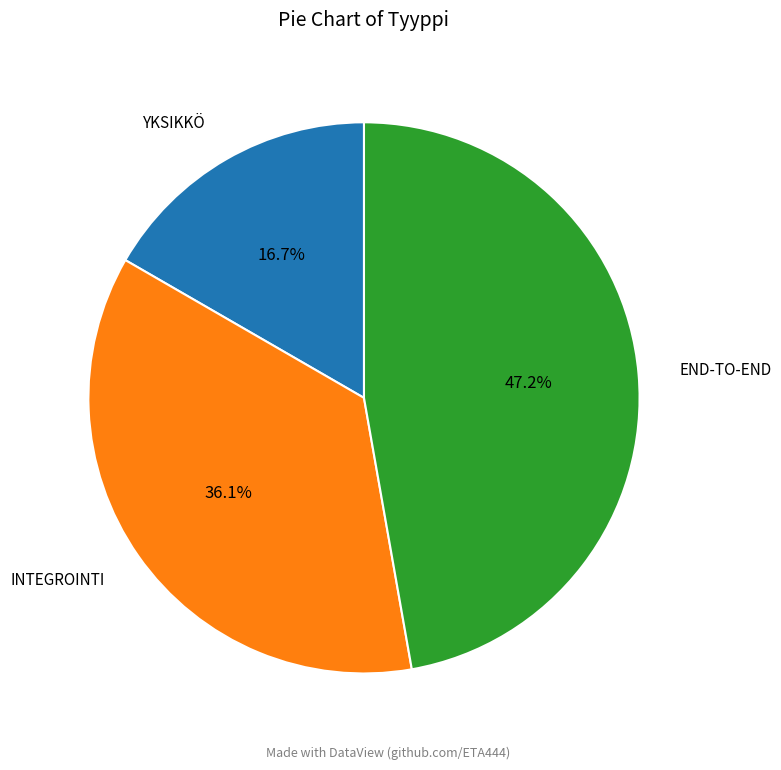

Is there a majority slice in this chart?

No